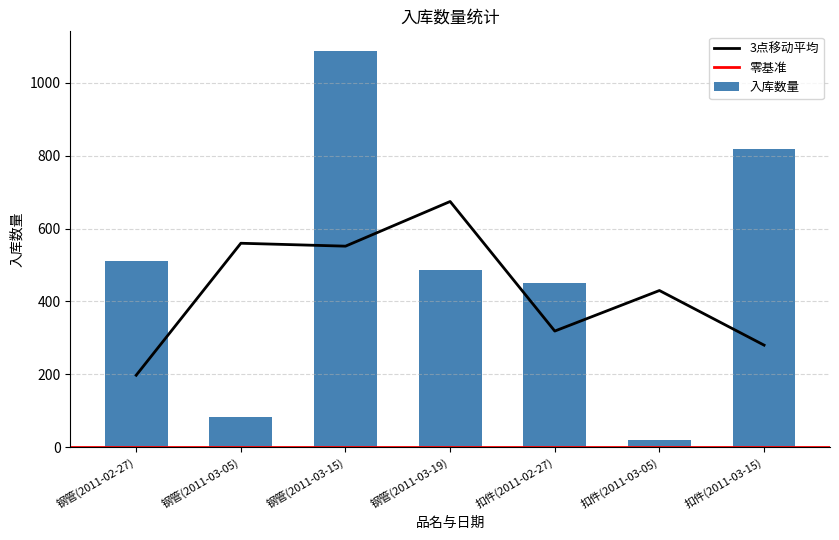

Rank the categories by value from lowest to highest.

扣件(2011-03-05), 钢管(2011-03-05), 扣件(2011-02-27), 钢管(2011-03-19), 钢管(2011-02-27), 扣件(2011-03-15), 钢管(2011-03-15)